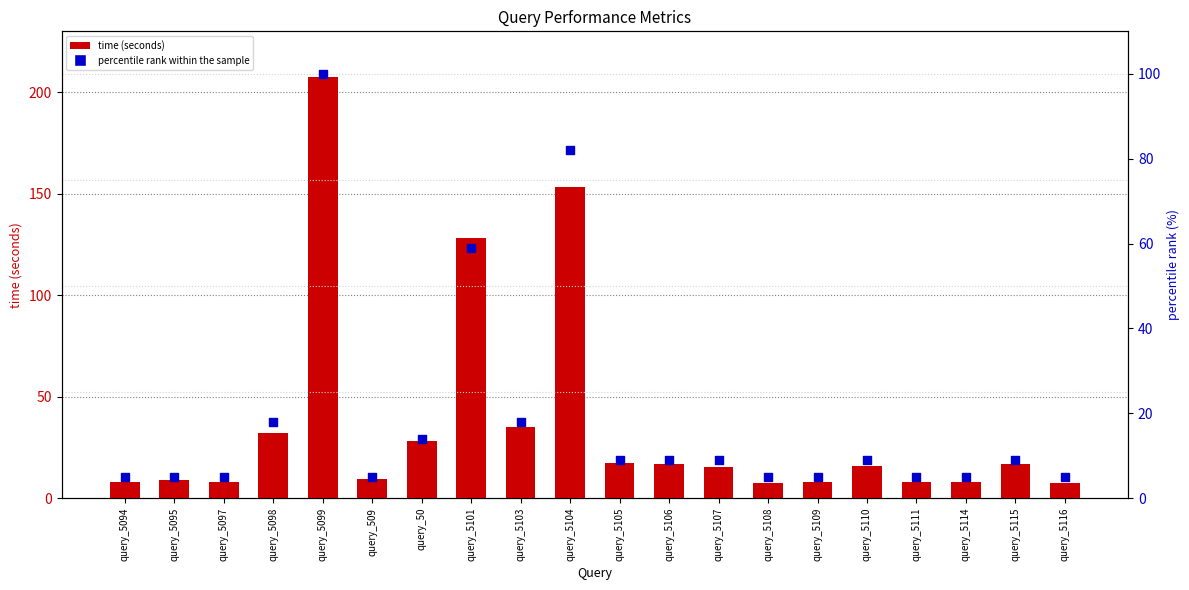

What are all the series names shown in the legend?

time (seconds), percentile rank within the sample